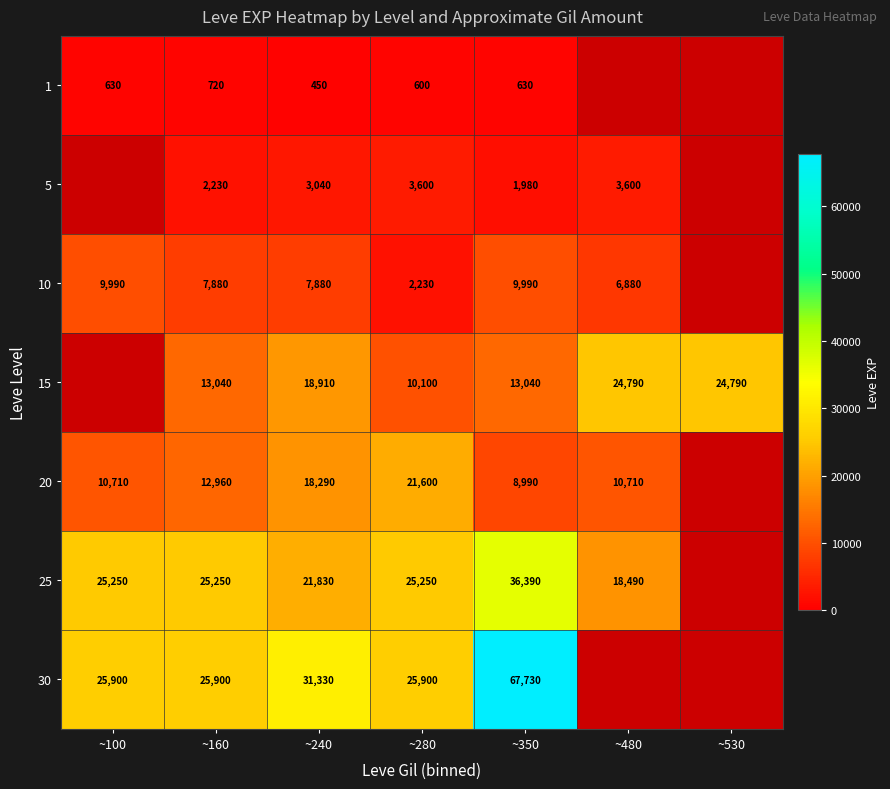

What is the sum of the 10 values at ~350 and ~100?

19980